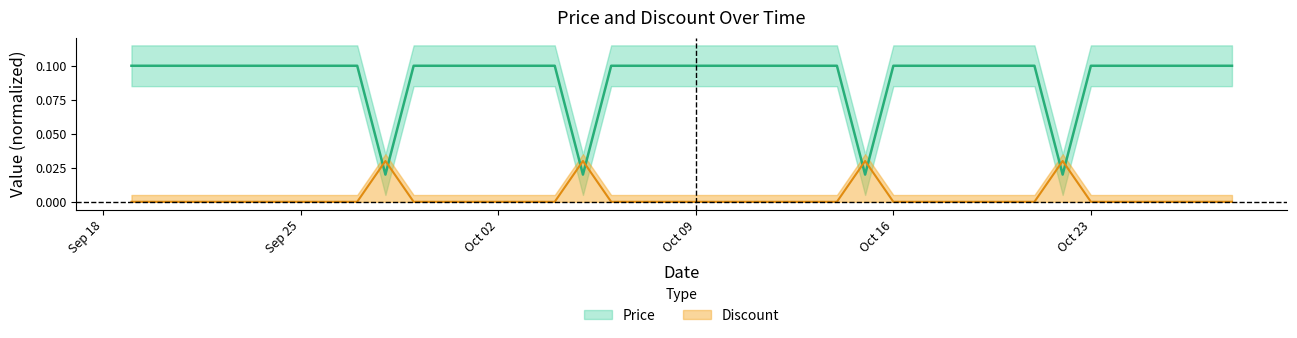

How many series are shown in this chart?

2